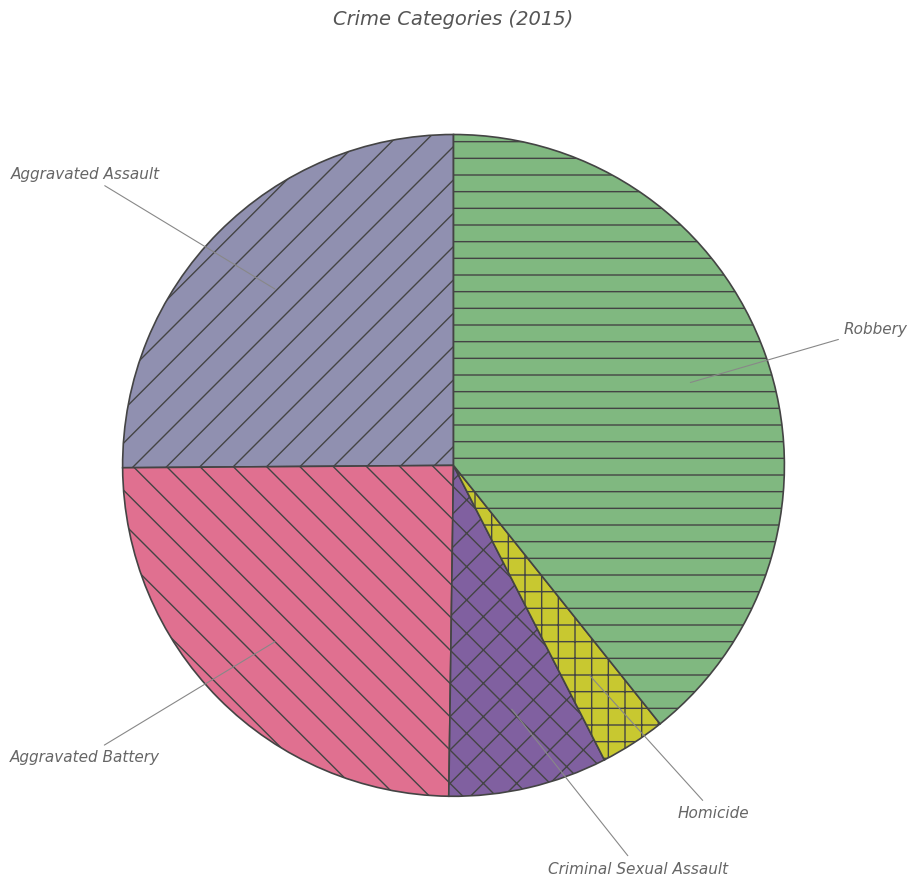

Between Robbery and Aggravated Assault, which is larger?

Robbery